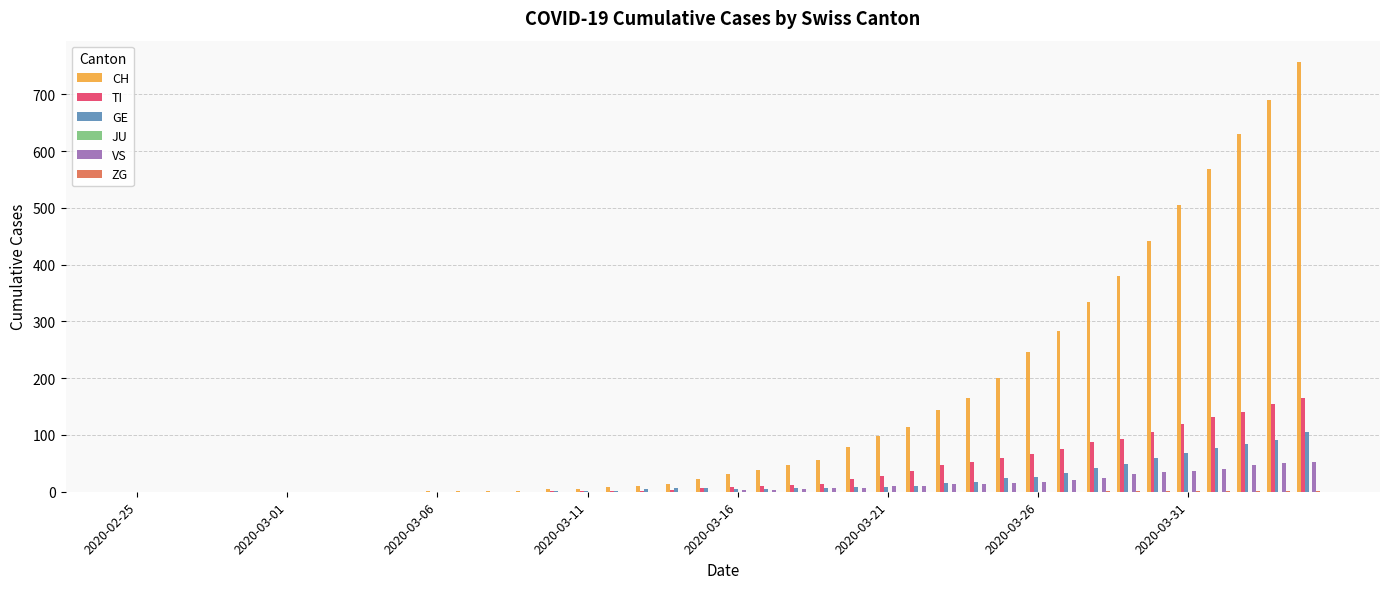

What is the sum of all GE values?

765